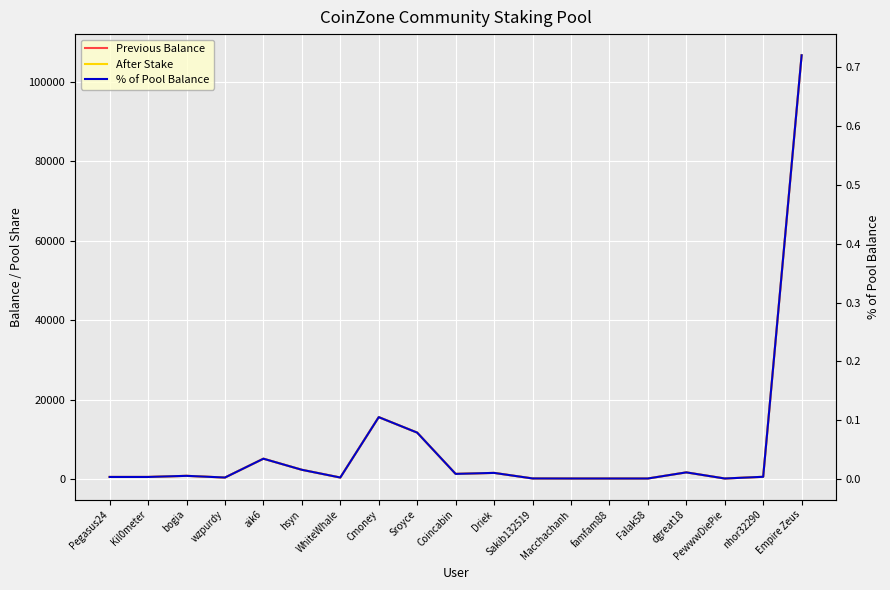

Is it true that After Stake equals 536.6 at Kil0meter?

True